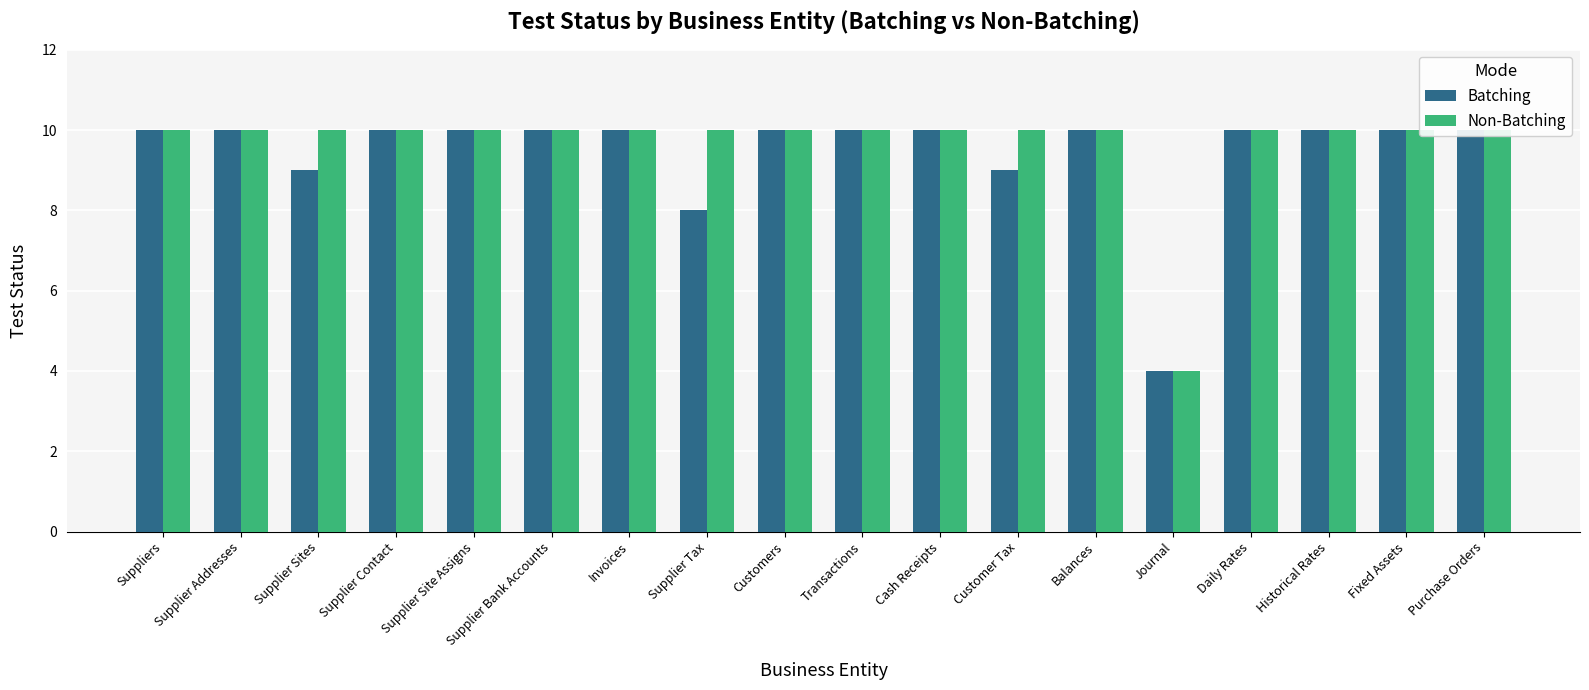

What is the value of the Batching bar at the 9th from the left?

10